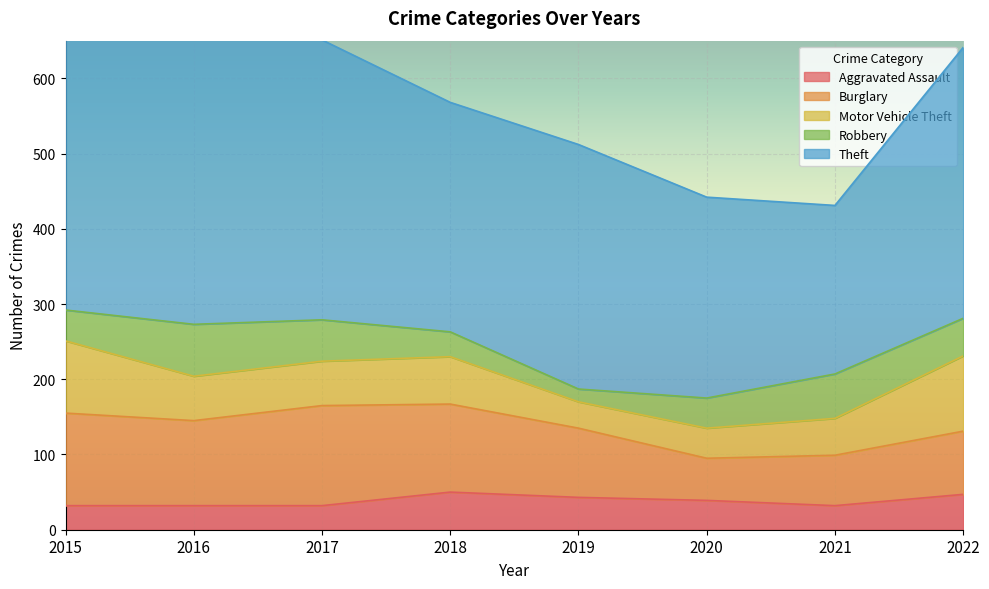

At which label does Motor Vehicle Theft reach its minimum?

2019